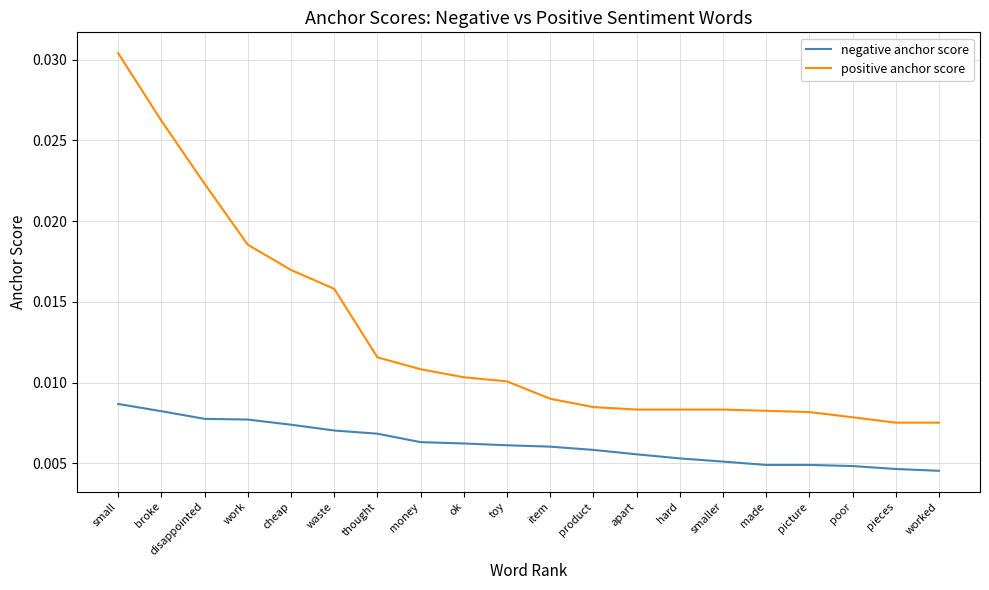

Count the number of data series in this chart.

2